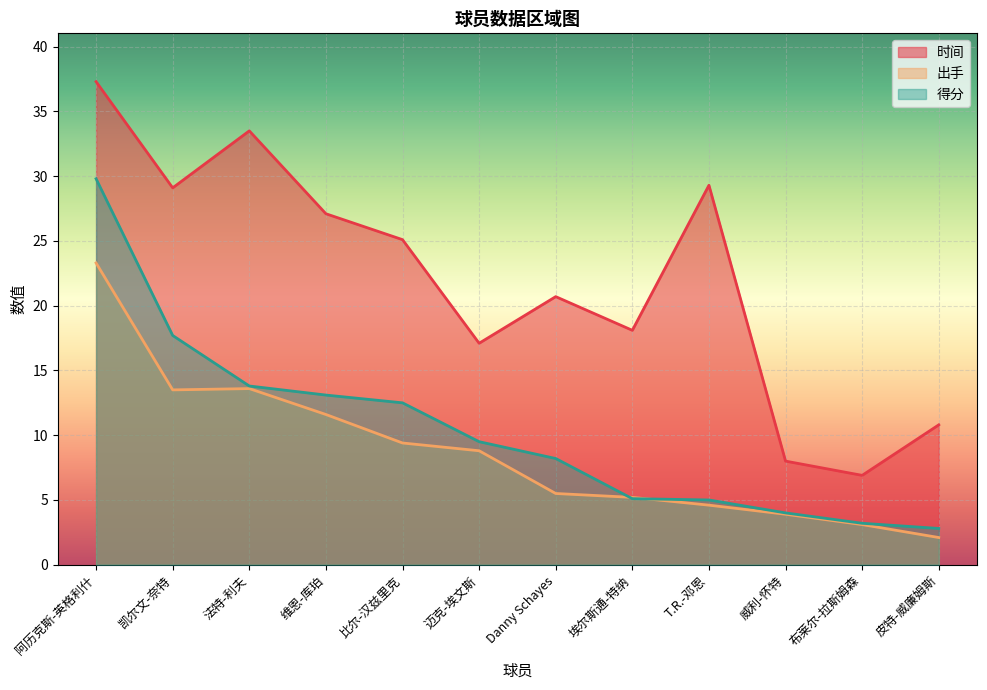

List the series in order of their peak value, lowest first.

出手, 得分, 时间